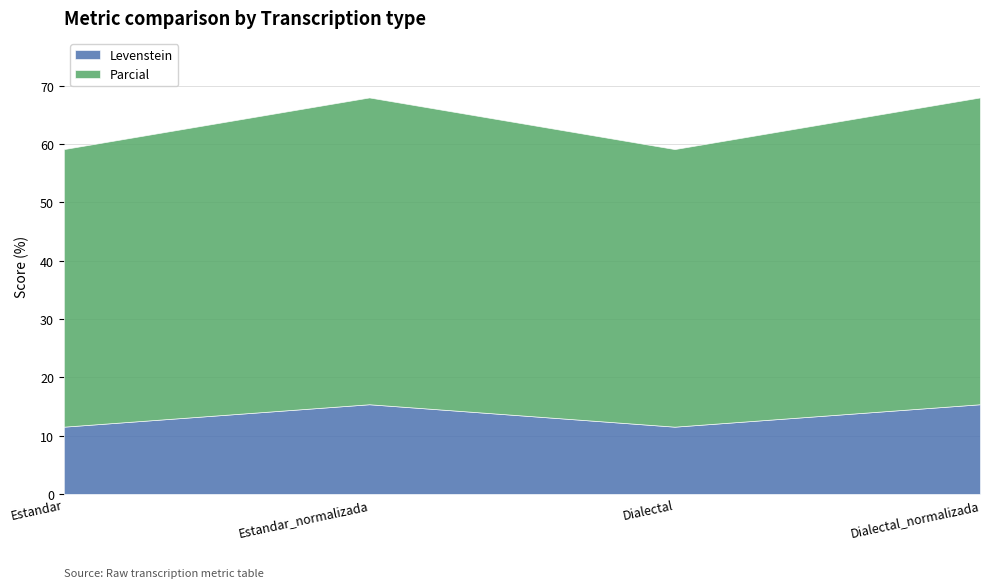

Is the value of Levenstein at Estandar greater than the value of Parcial at Estandar?

No